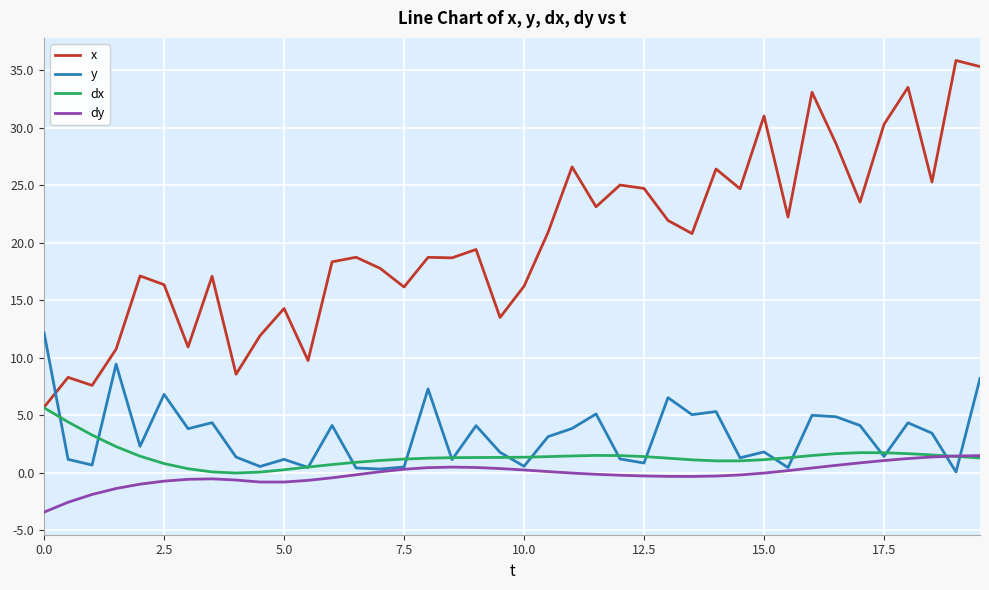

Which series has the largest total across all categories?

x